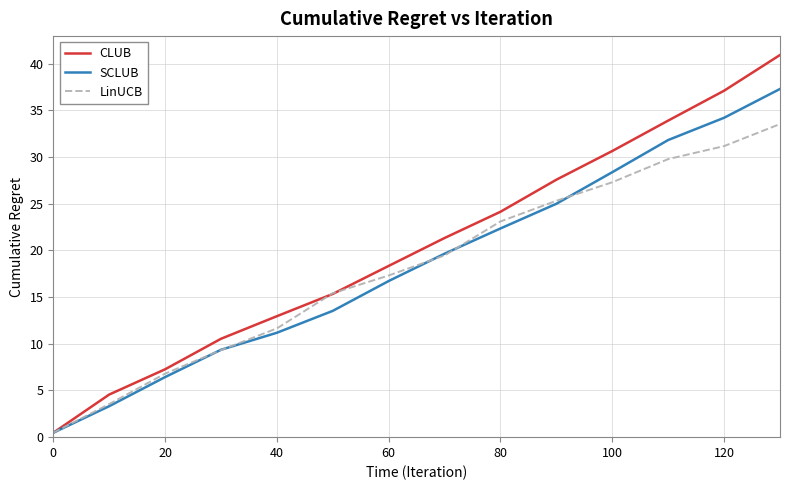

Which series has the largest total across all categories?

CLUB